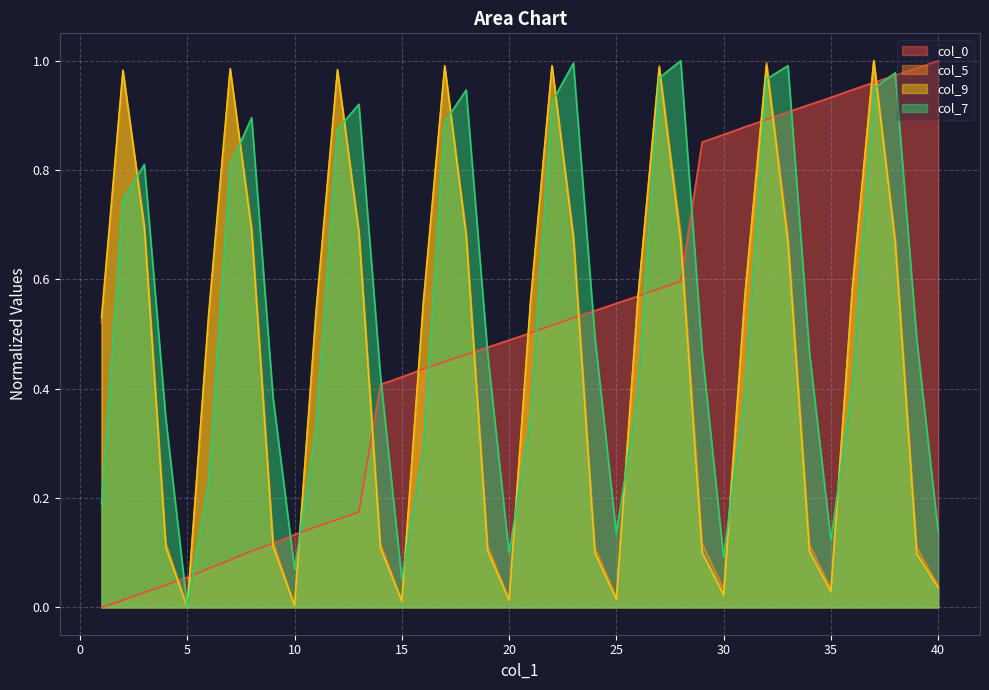

What is the total value across all series at 26?

2.1